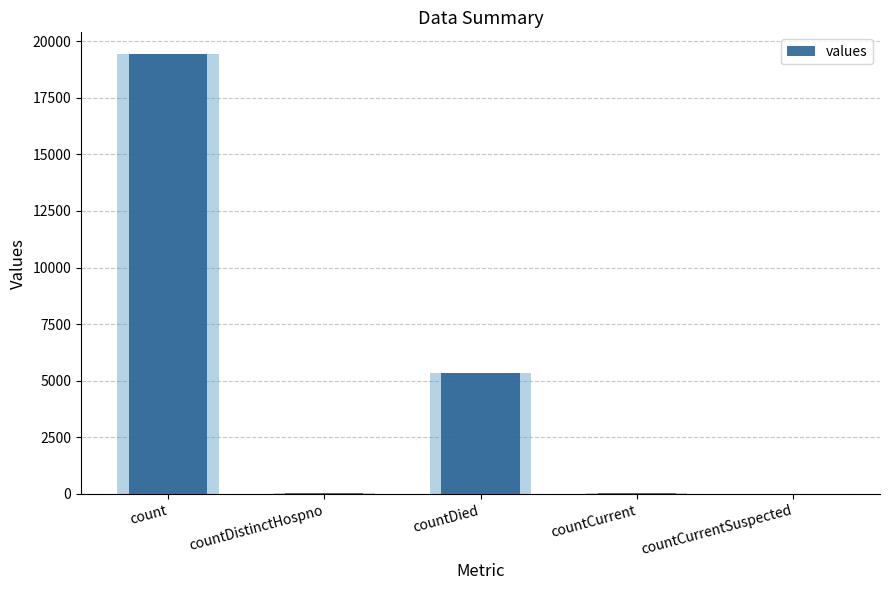

Rank the categories by value from lowest to highest.

countCurrentSuspected, countDistinctHospno, countCurrent, countDied, count